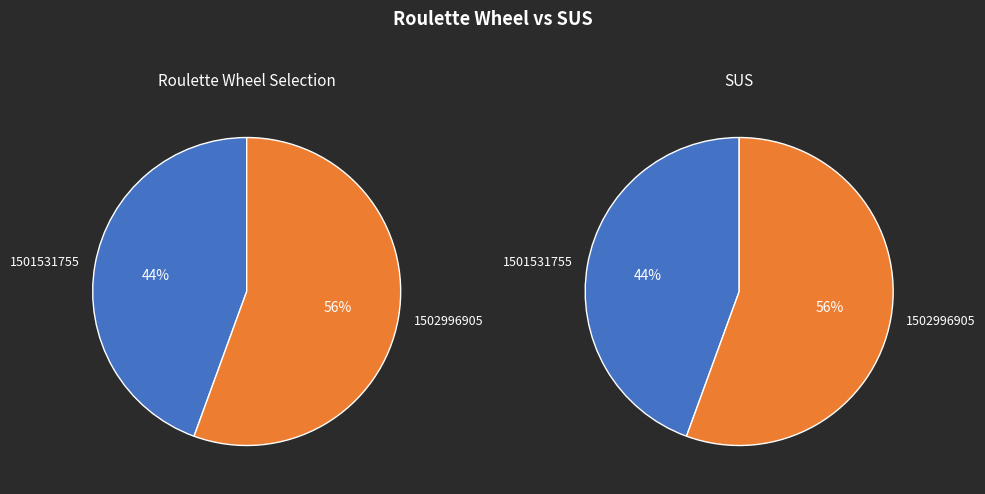

Which slice represents more than half of the pie?

1502996905